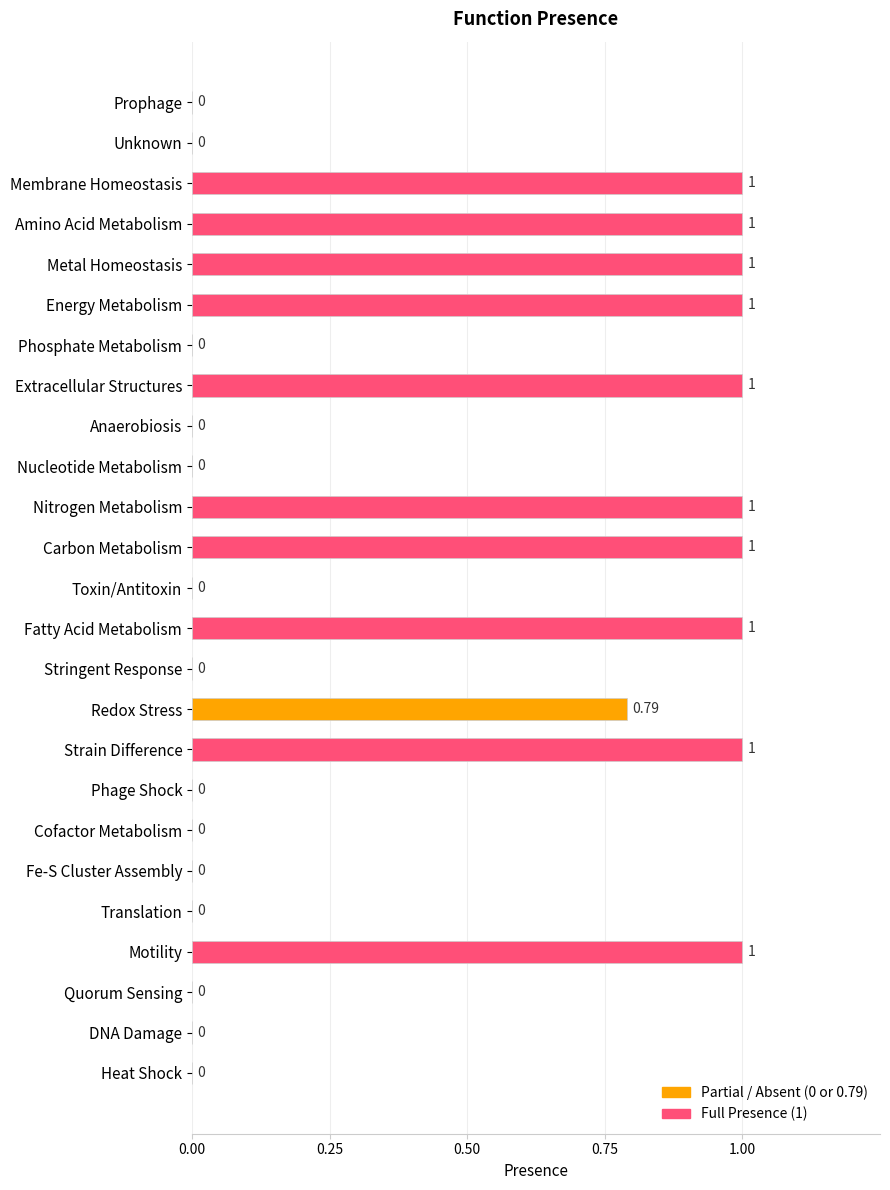

Are the bars horizontal?

Yes